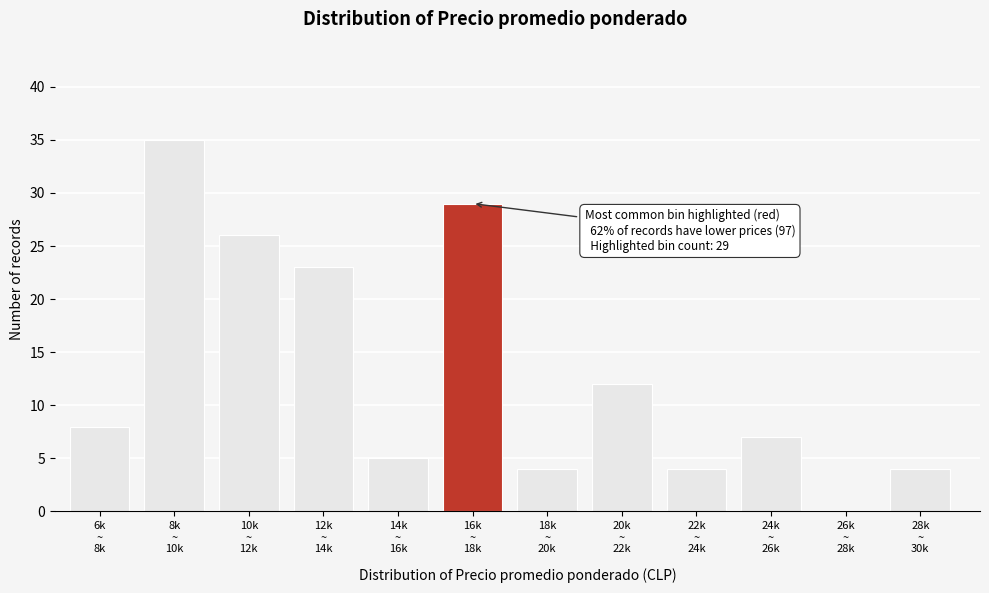

What is the sum of all values?

157